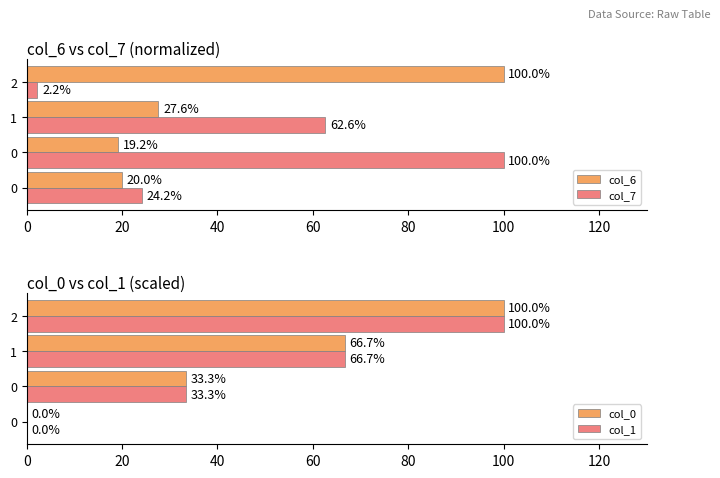

Reading left to right, what are all the values shown in this chart?

col_6: 20.0	19.2	27.6	100.0
col_7: 24.2	100.0	62.6	2.2
col_0: 0.0	33.3	66.7	100.0
col_1: 0.0	33.3	66.7	100.0